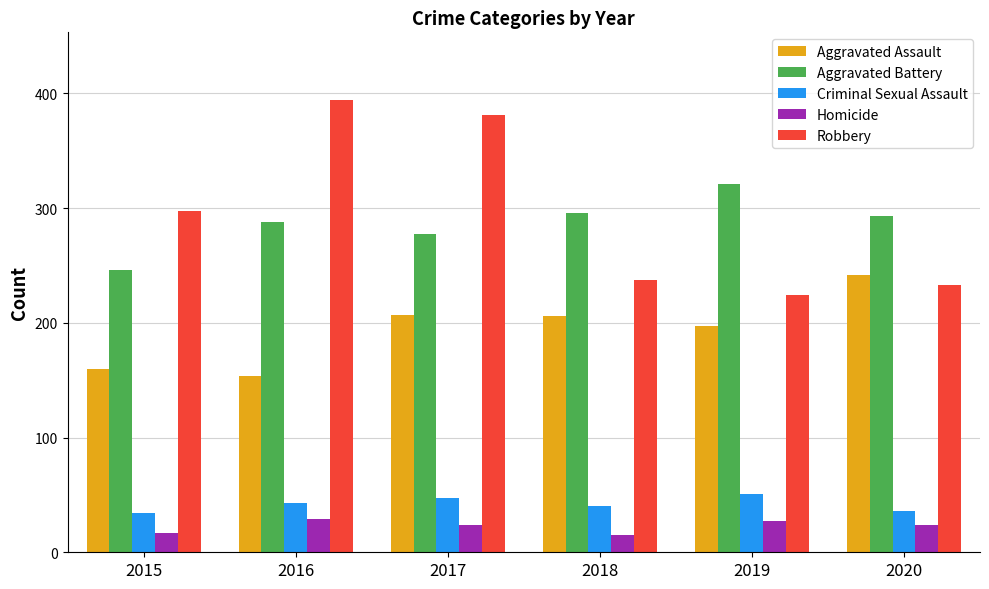

Is the value of Homicide at 2015 greater than the value of Aggravated Assault at 2019?

No